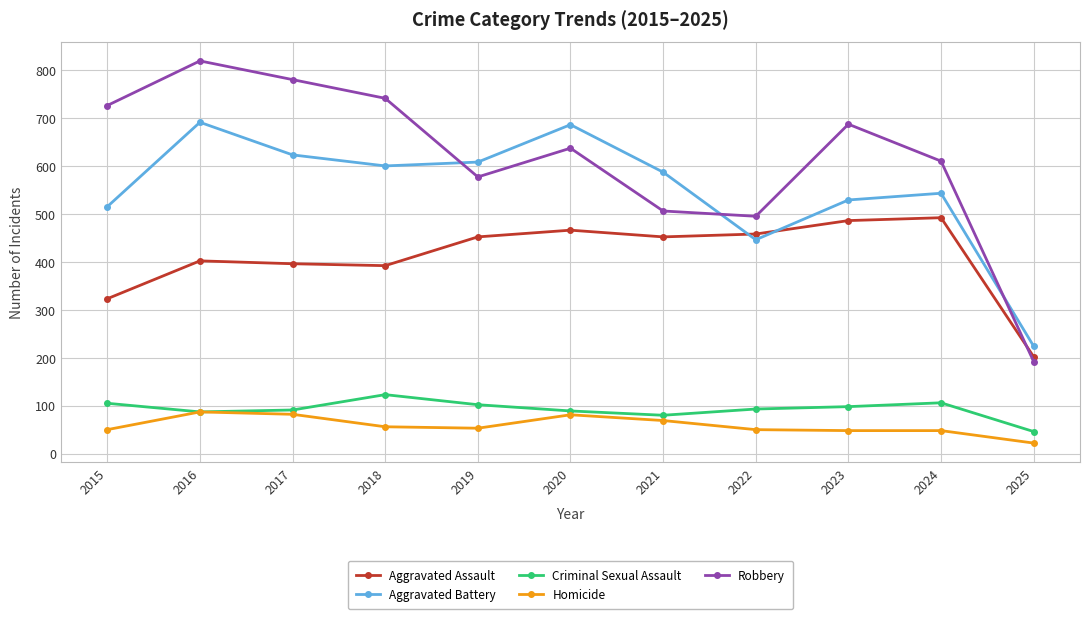

What is the difference between the Aggravated Assault values at 2015 and 2022?

135